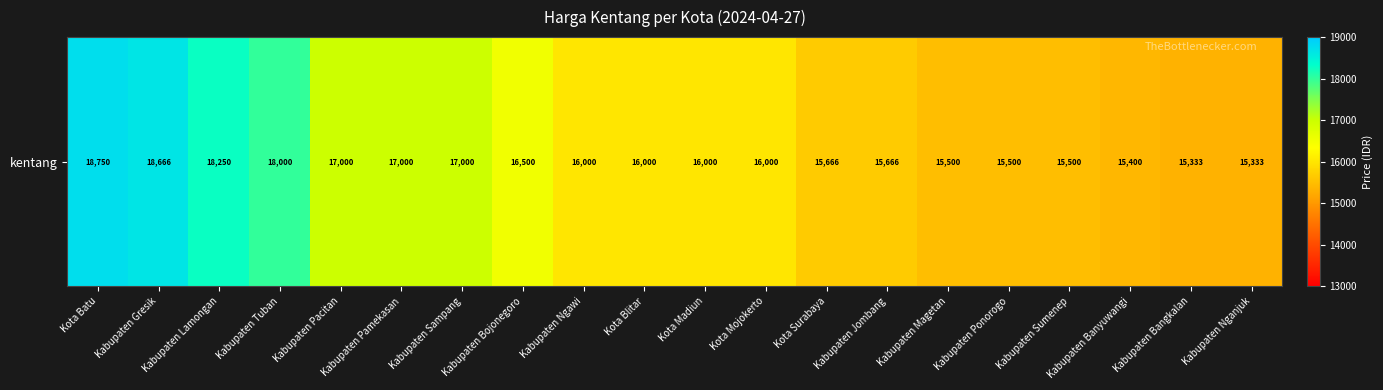

List the labels in order of value, largest first.

Kota Batu, Kabupaten Gresik, Kabupaten Lamongan, Kabupaten Tuban, Kabupaten Pacitan, Kabupaten Pamekasan, Kabupaten Sampang, Kabupaten Bojonegoro, Kabupaten Ngawi, Kota Blitar, Kota Madiun, Kota Mojokerto, Kota Surabaya, Kabupaten Jombang, Kabupaten Magetan, Kabupaten Ponorogo, Kabupaten Sumenep, Kabupaten Banyuwangi, Kabupaten Bangkalan, Kabupaten Nganjuk